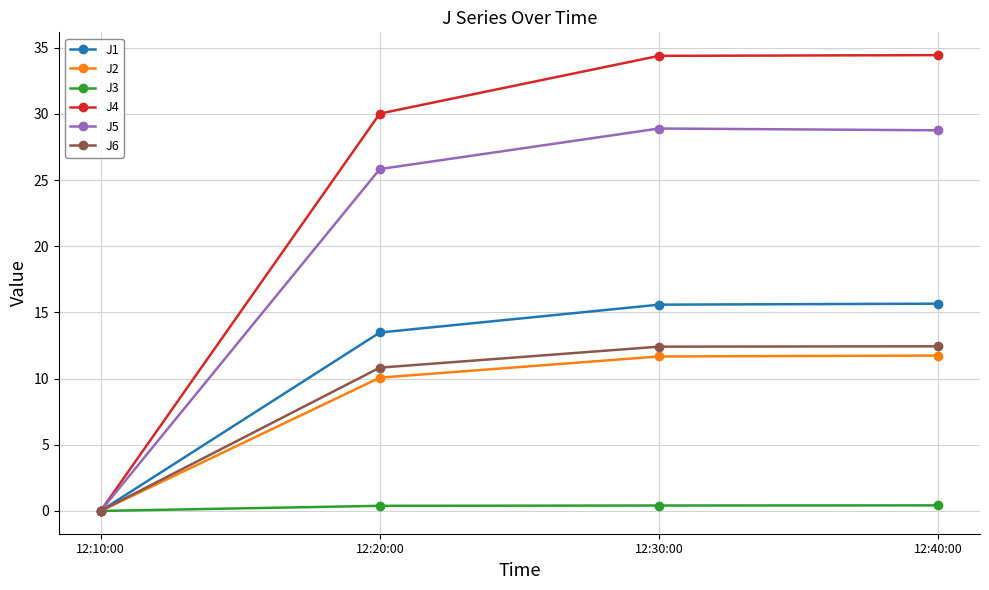

How many categories are shown in the chart?

4